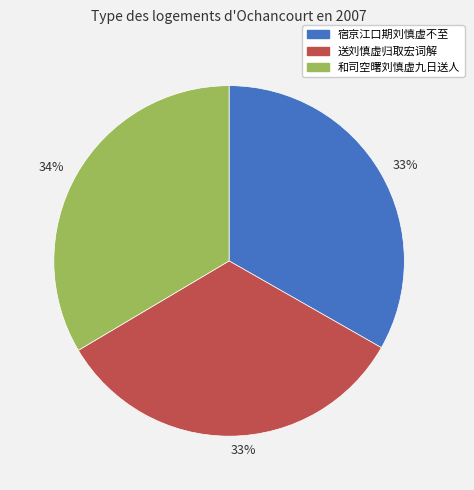

Is there any slice that represents more than half of the pie?

No